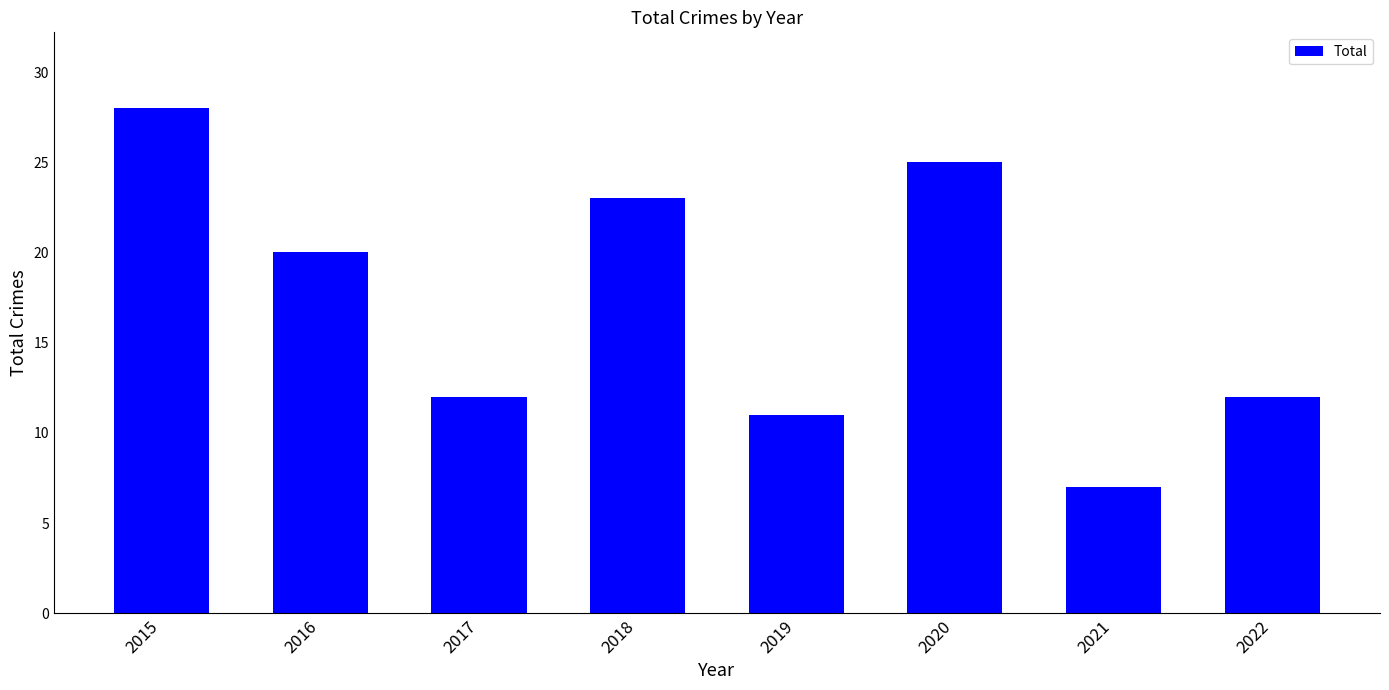

What value does the data have at 2022?

12